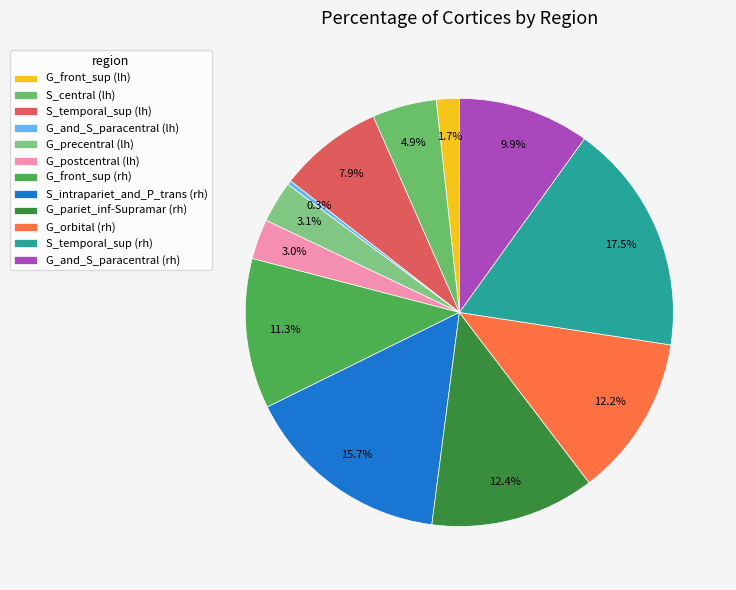

Is there a majority slice in this chart?

No